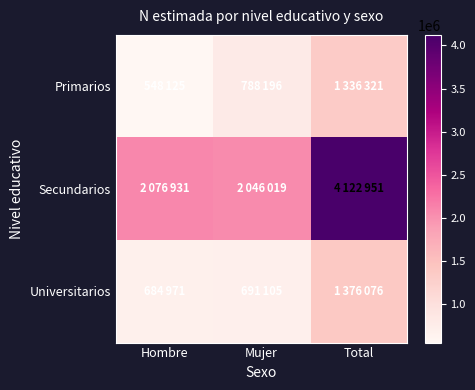

Between Total and Hombre, which is larger?

Total